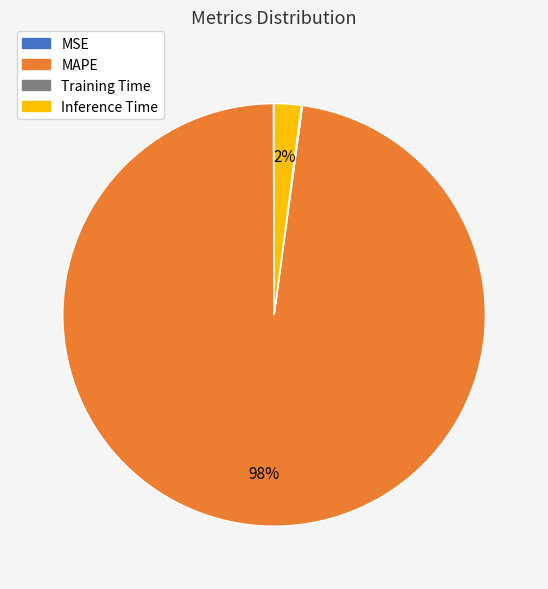

Which category has the biggest portion of the pie?

MAPE